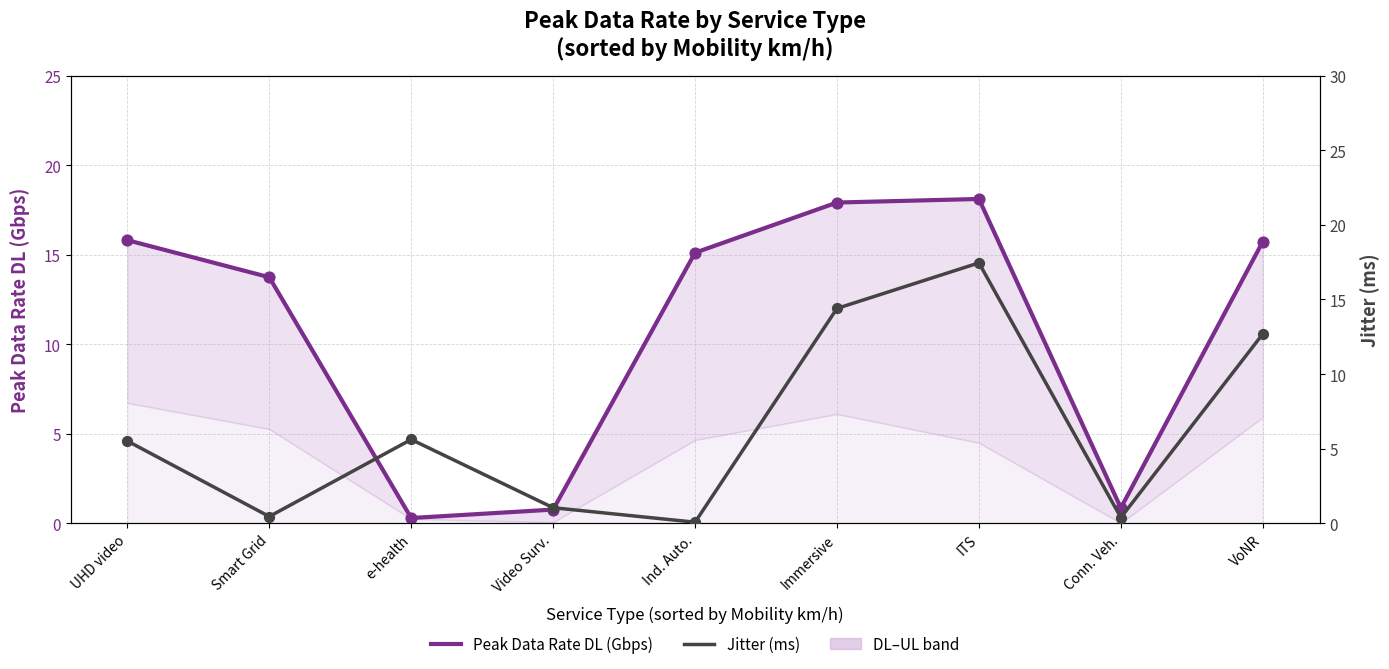

Which series contains the highest Y value?

Peak Data Rate DL (Gbps)